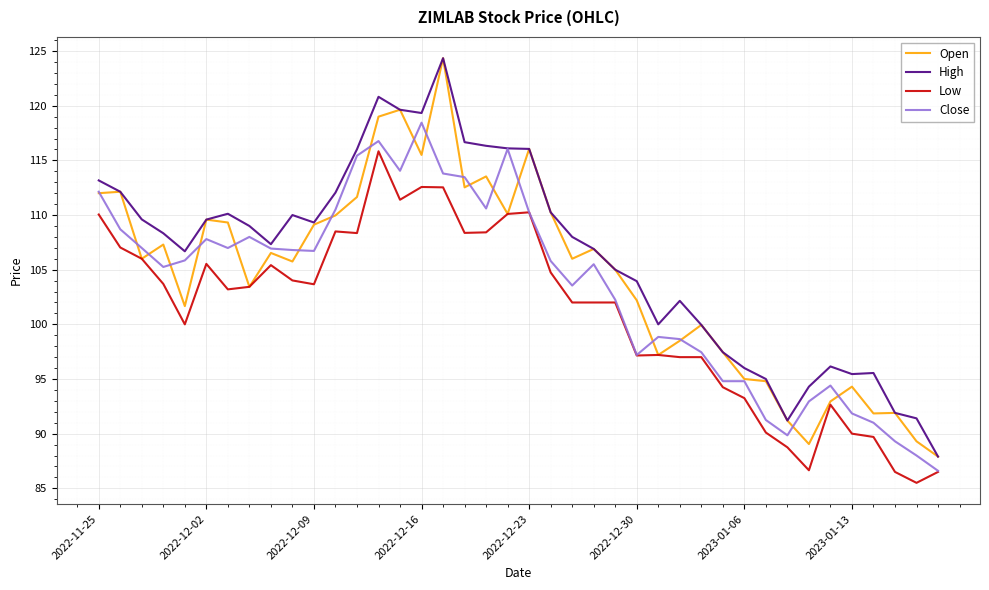

Rank the series by their average value, from lowest to highest.

Low, Close, Open, High